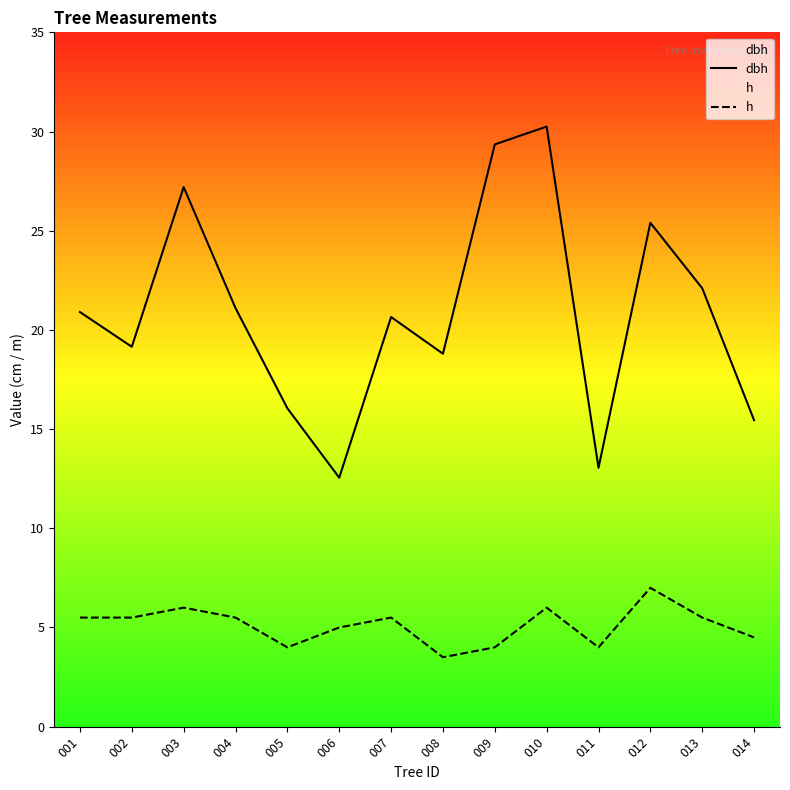

Does the chart display data point markers on the line(s)?

No